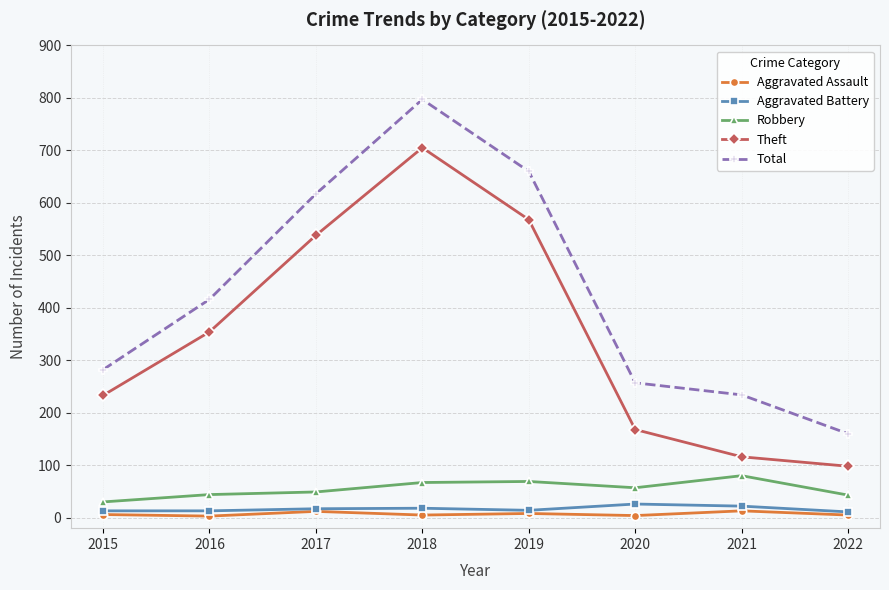

Does the chart display data point markers on the line(s)?

Yes